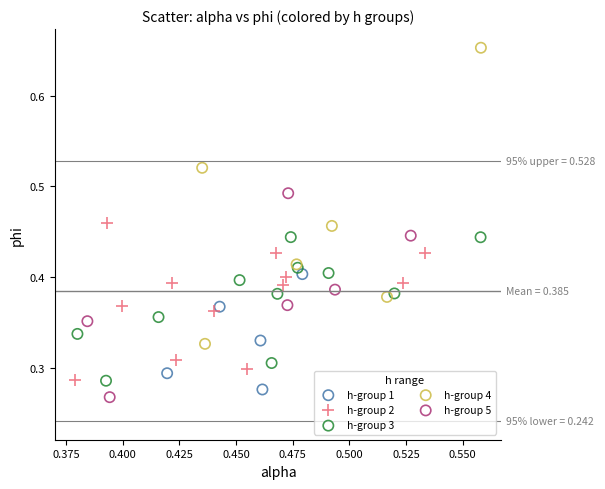

Which series contains the highest Y value?

h-group 4